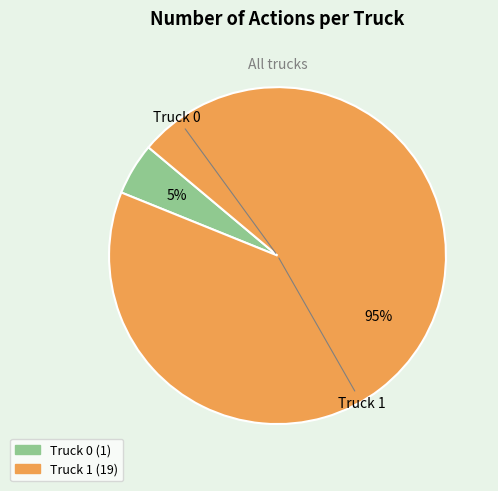

Is it true that Truck 1 is 89% of the pie?

False